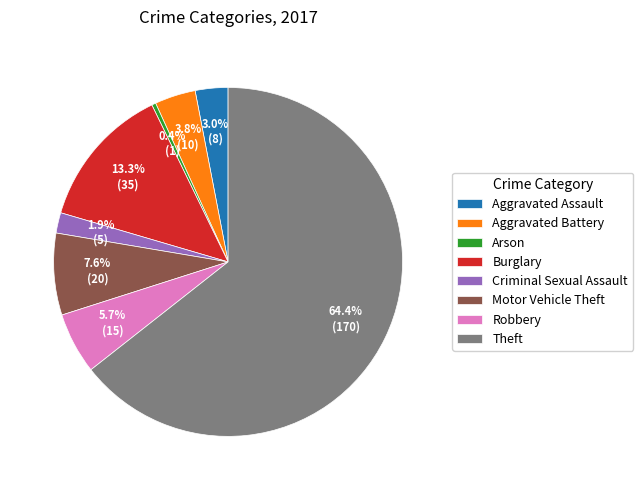

To the nearest percent, what percentage of the pie is Robbery?

6%